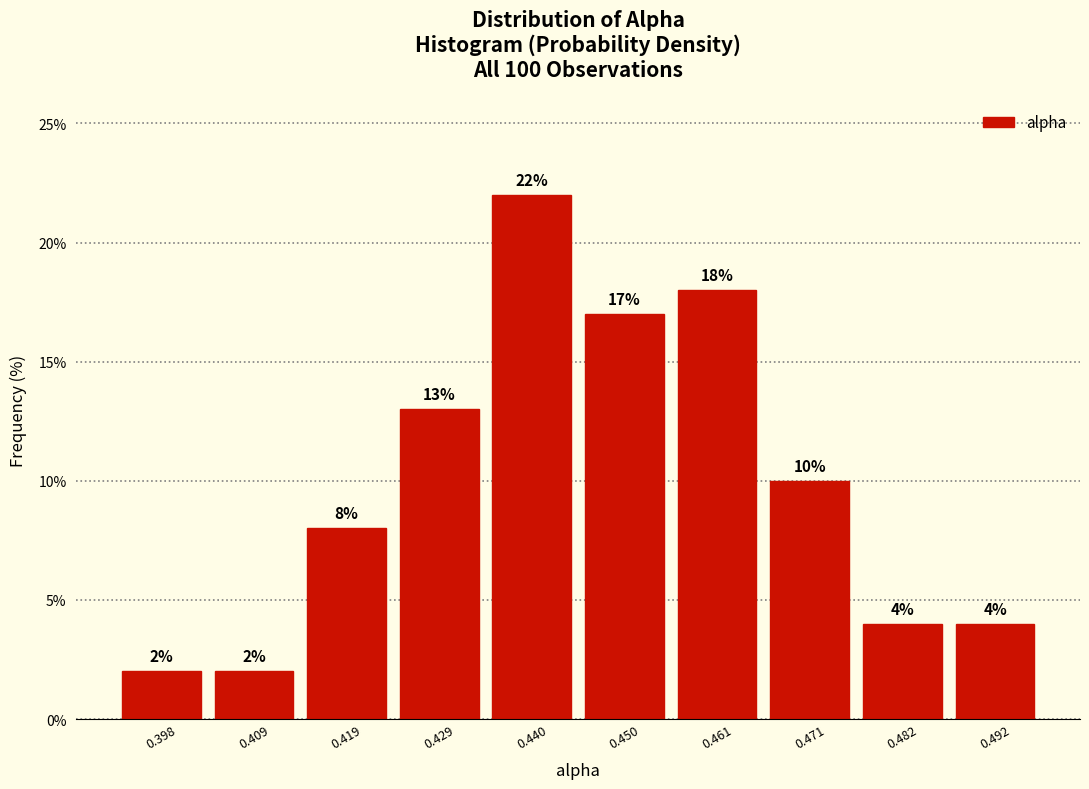

Reading left to right, list every bar in this chart as the range it spans on the x-axis followed by its height. The bar edges are not printed on the chart, so give them approximately, as read against the axis.

0.392 to 0.404: 2
0.404 to 0.414: 2
0.414 to 0.424: 8
0.424 to 0.434: 13
0.434 to 0.446: 22
0.446 to 0.456: 17
0.456 to 0.466: 18
0.466 to 0.476: 10
0.476 to 0.486: 4
0.486 to 0.498: 4